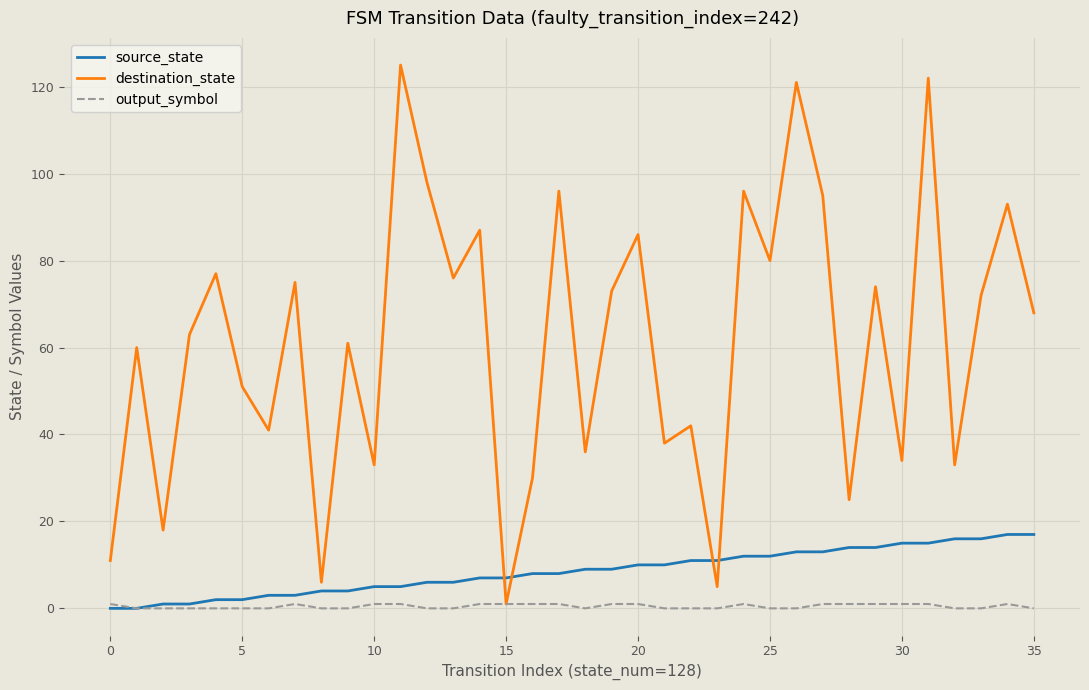

What is the maximum value for destination_state?

125